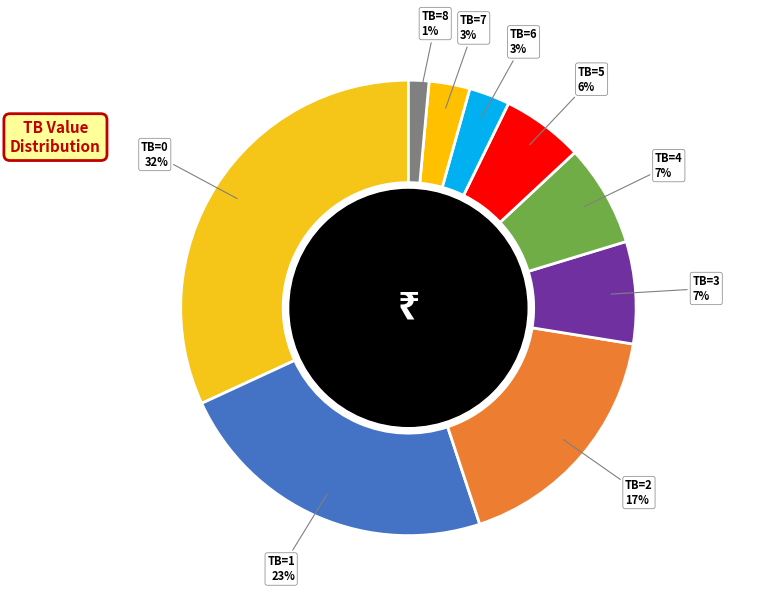

To the nearest percent, what is the average slice percentage?

11%